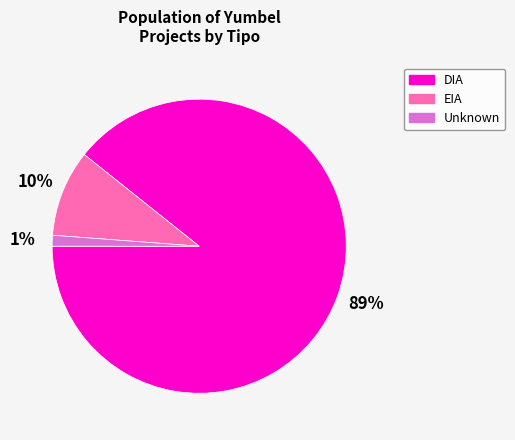

How many slices are in this pie chart?

3